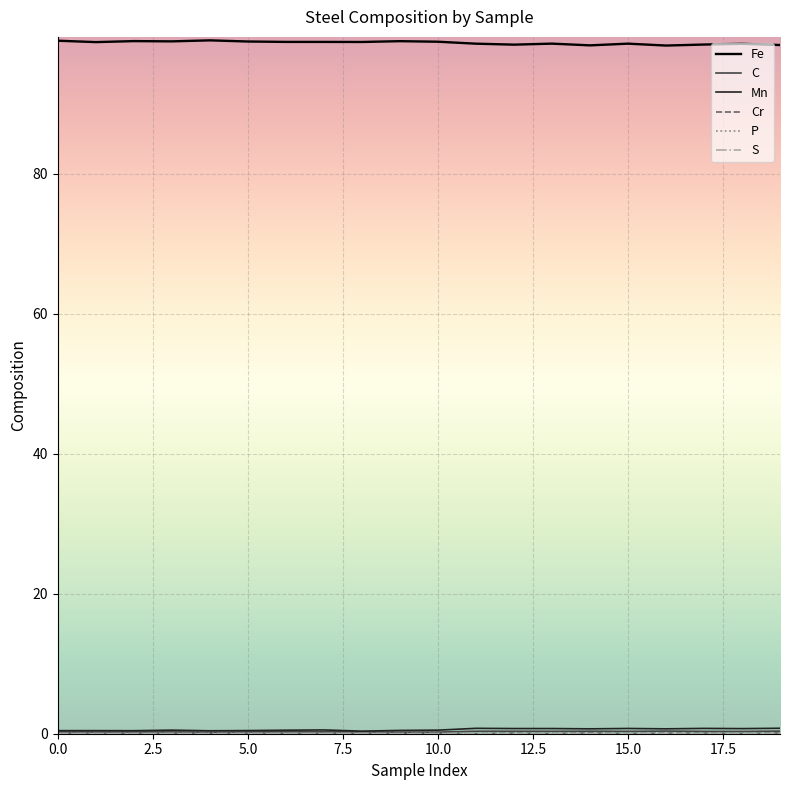

Reading left to right, transcribe all the data shown in this chart.

Fe: 0=99.0	1=98.8	2=99.0	3=98.9	4=99.1	5=98.9	6=98.9	7=98.9	8=98.8	9=99.0	10=98.9	11=98.6	12=98.5	13=98.6	14=98.4	15=98.6	16=98.3	17=98.5	18=98.6	19=98.4
C: 0=0.3	1=0.2	2=0.3	3=0.3	4=0.2	5=0.3	6=0.3	7=0.3	8=0.3	9=0.2	10=0.2	11=0.3	12=0.3	13=0.3	14=0.4	15=0.3	16=0.4	17=0.3	18=0.3	19=0.4
Mn: 0=0.4	1=0.4	2=0.4	3=0.5	4=0.4	5=0.5	6=0.5	7=0.5	8=0.4	9=0.5	10=0.5	11=0.8	12=0.7	13=0.7	14=0.7	15=0.8	16=0.7	17=0.8	18=0.7	19=0.8
Cr: 0=0.0	1=0.1	2=0.0	3=0.0	4=0.0	5=0.1	6=0.0	7=0.0	8=0.1	9=0.0	10=0.0	11=0.0	12=0.1	13=0.0	14=0.1	15=0.0	16=0.1	17=0.1	18=0.0	19=0.1
P: 0=0.0	1=0.0	2=0.0	3=0.0	4=0.0	5=0.0	6=0.0	7=0.0	8=0.0	9=0.0	10=0.0	11=0.0	12=0.0	13=0.0	14=0.0	15=0.0	16=0.0	17=0.0	18=0.0	19=0.0
S: 0=0.0	1=0.0	2=0.0	3=0.0	4=0.0	5=0.0	6=0.0	7=0.0	8=0.0	9=0.0	10=0.0	11=0.0	12=0.0	13=0.0	14=0.0	15=0.0	16=0.0	17=0.0	18=0.0	19=0.0